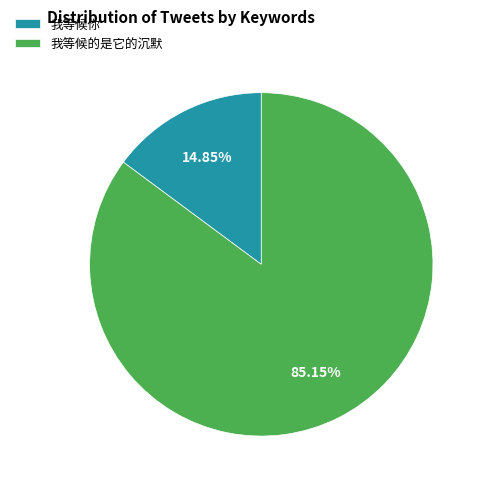

Which slice is the smallest?

我等候你